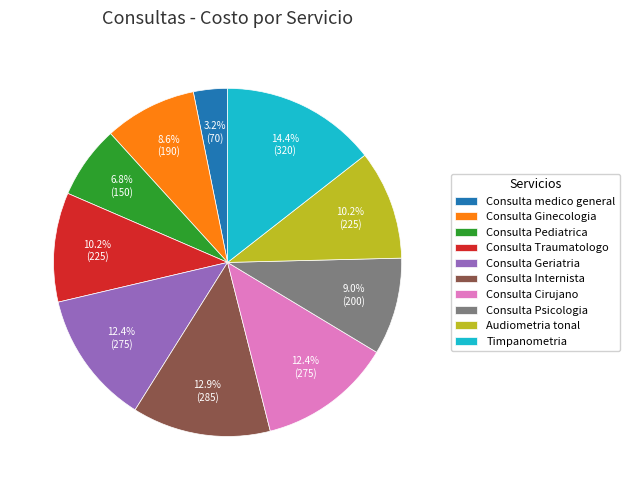

To the nearest percent, what is the difference between the Consulta Traumatologo and Consulta Internista slice percentages?

3%